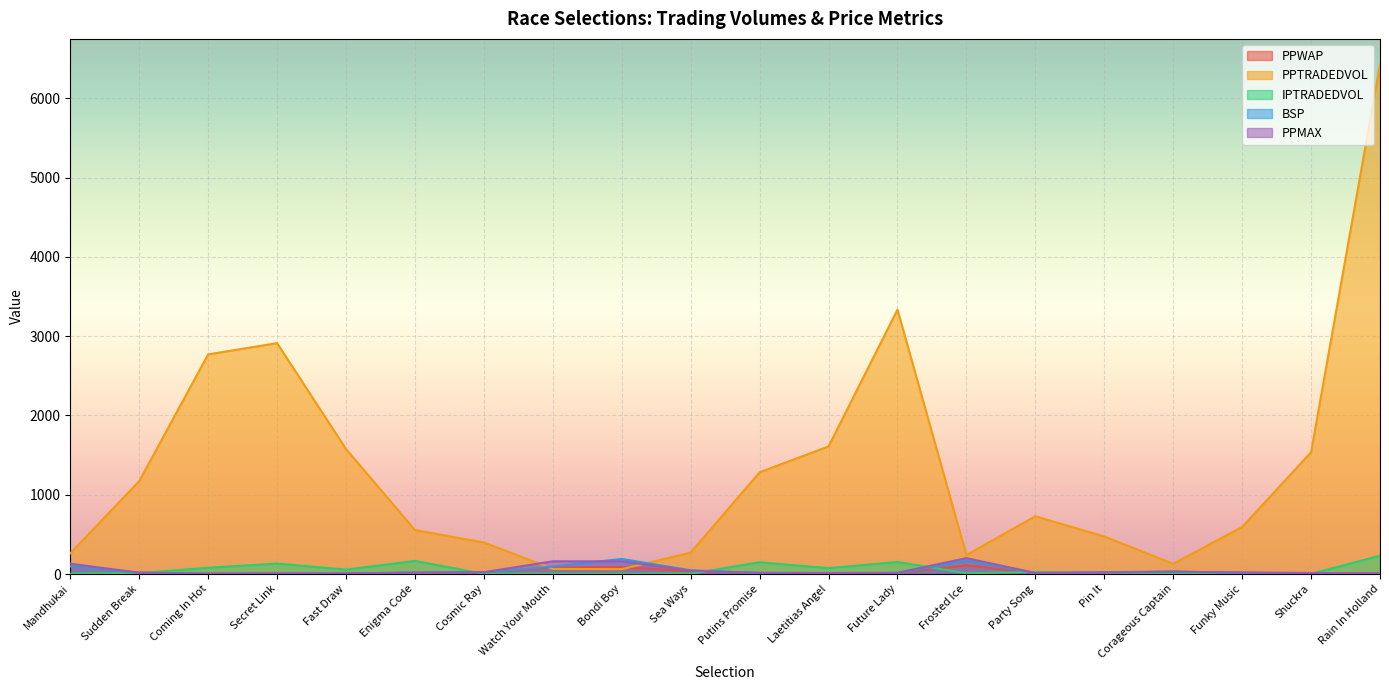

What is the value of the PPWAP point at the 7th from the left?

18.5